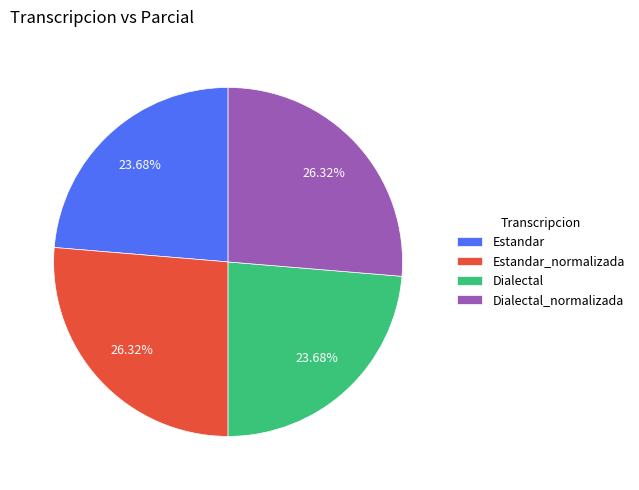

To the nearest percent, what is the average slice percentage?

25%